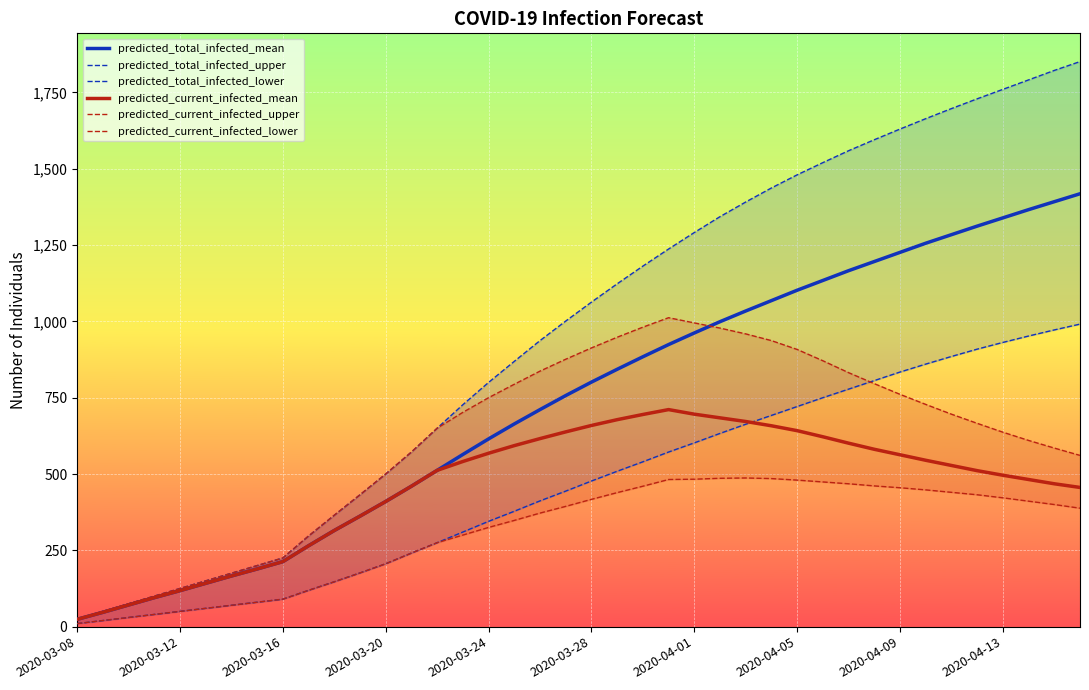

What is the maximum value for predicted_current_infected_mean?

711